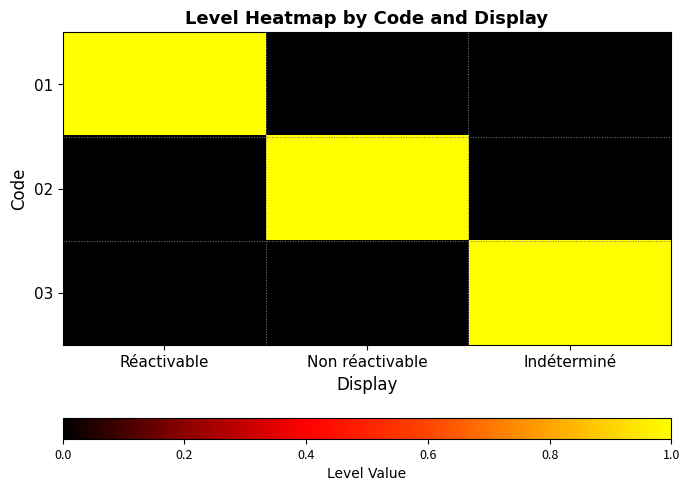

Which category has the highest value across all series?

Réactivable